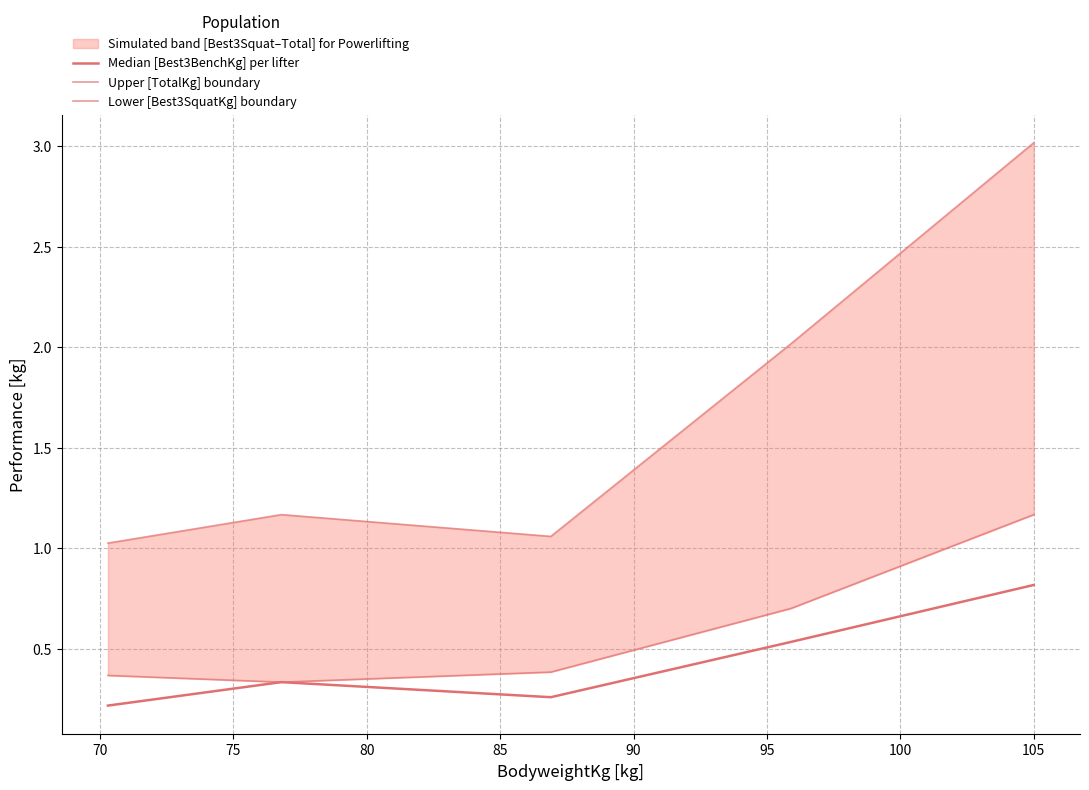

What is the value of the Median [Best3BenchKg] per lifter point at the 5th from the left?

0.8